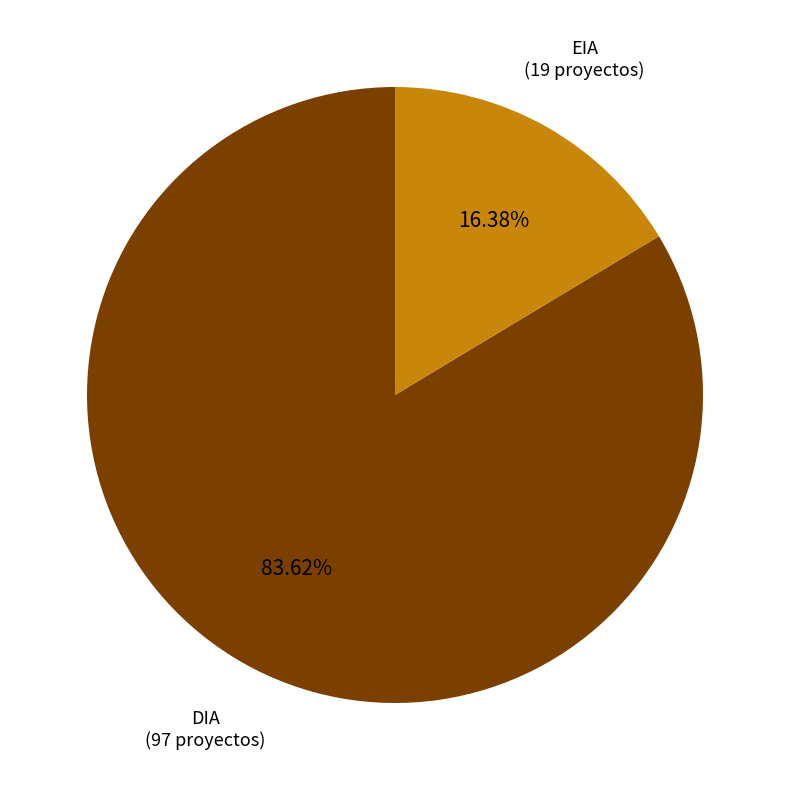

Which category has the smallest portion of the pie?

EIA